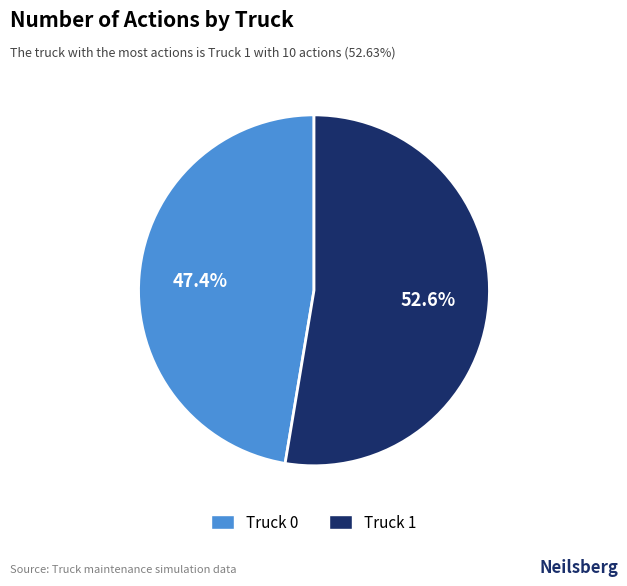

What percentage is the Truck 0 slice, to the nearest percent?

47%